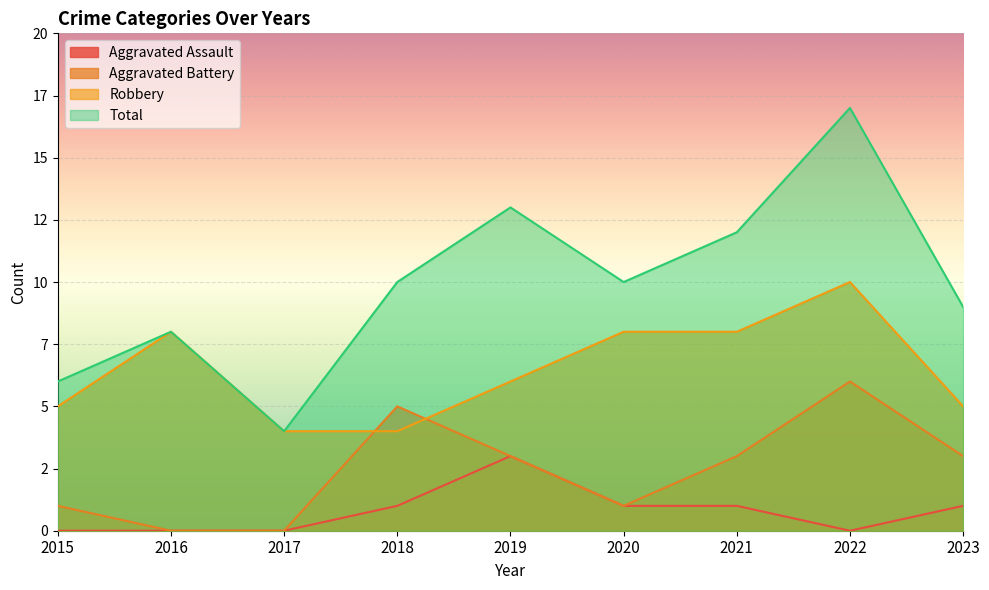

What is the difference between the Aggravated Battery values at 2019 and 2017?

3